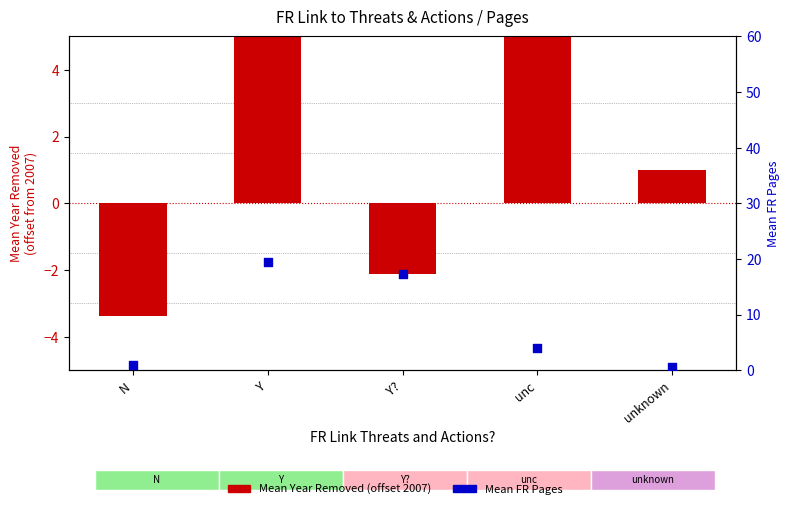

Which series reaches the maximum Y coordinate?

Mean FR Pages